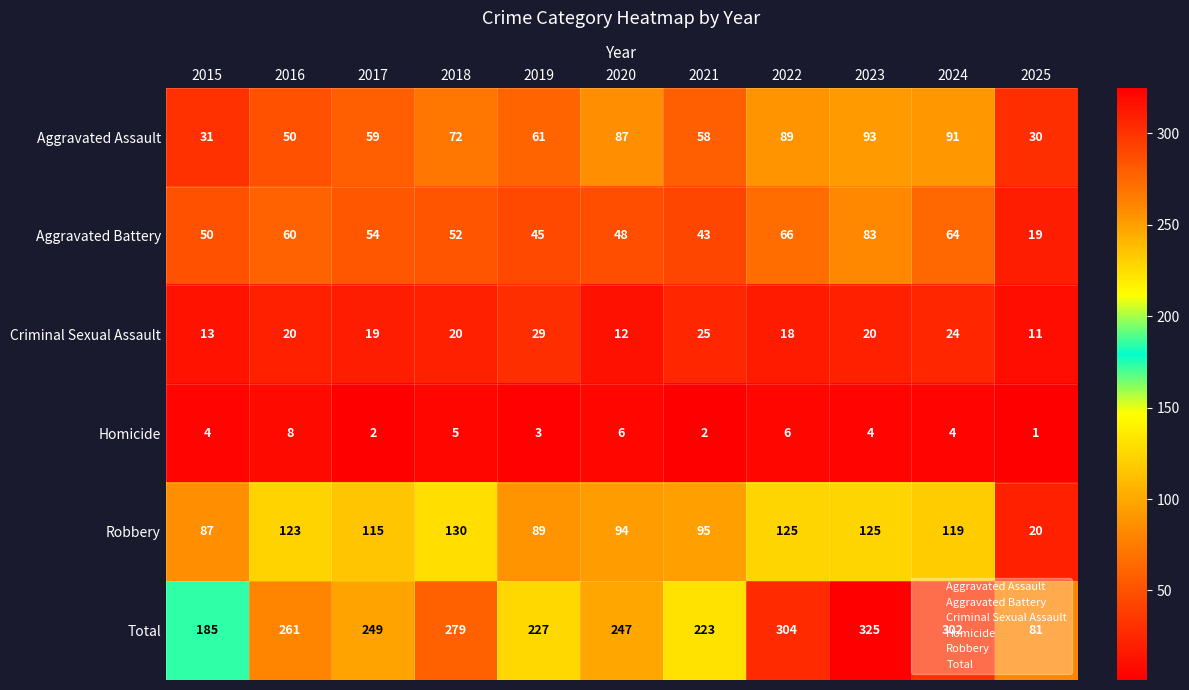

Which series has the largest range (max minus min)?

Total